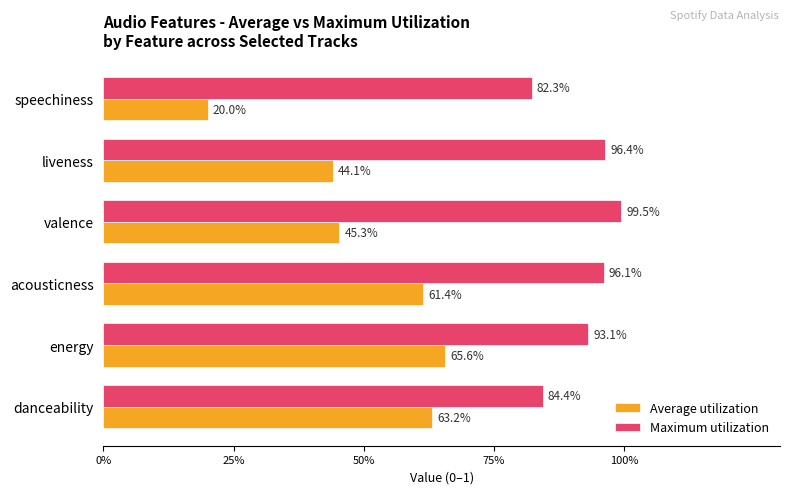

What are all the series names shown in the legend?

Average utilization, Maximum utilization